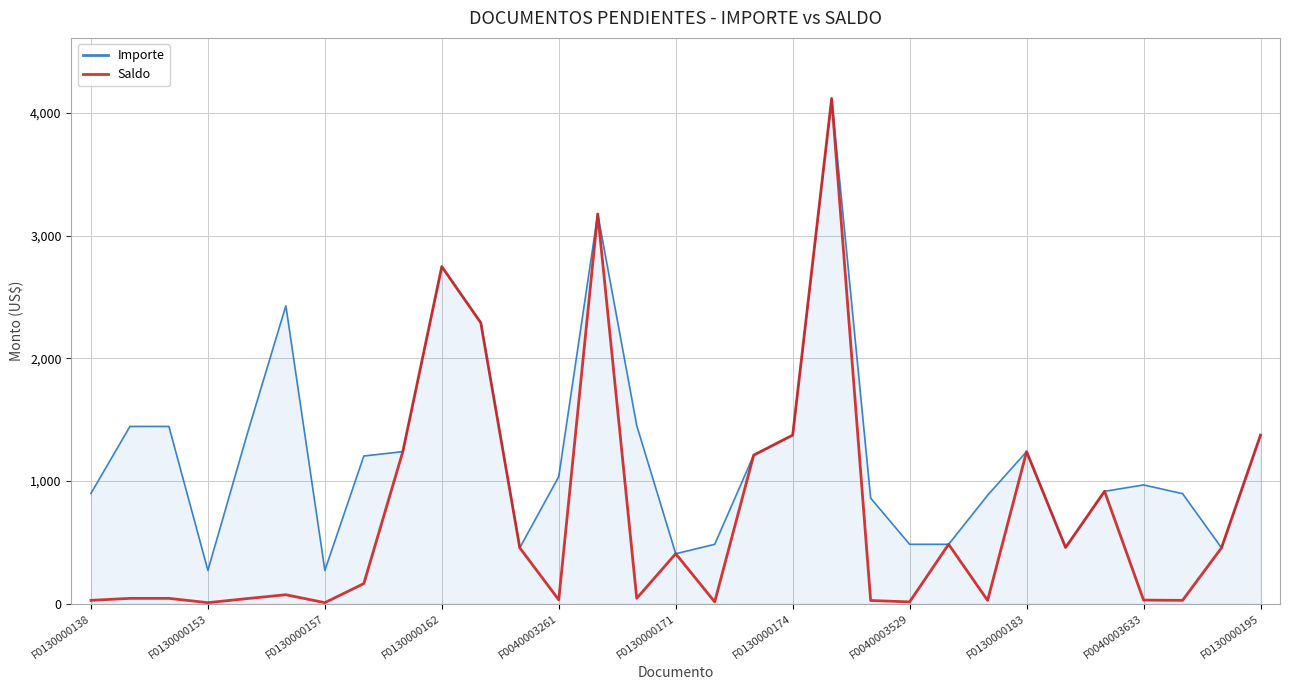

Rank the series by their average value, from lowest to highest.

Saldo, Importe